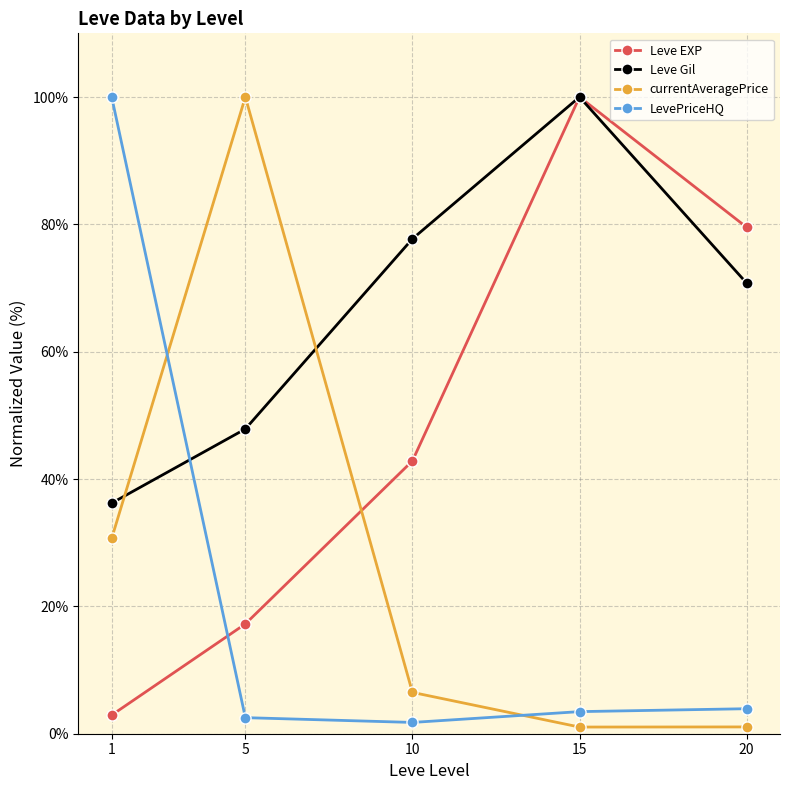

Which series has the widest spread of values?

currentAveragePrice